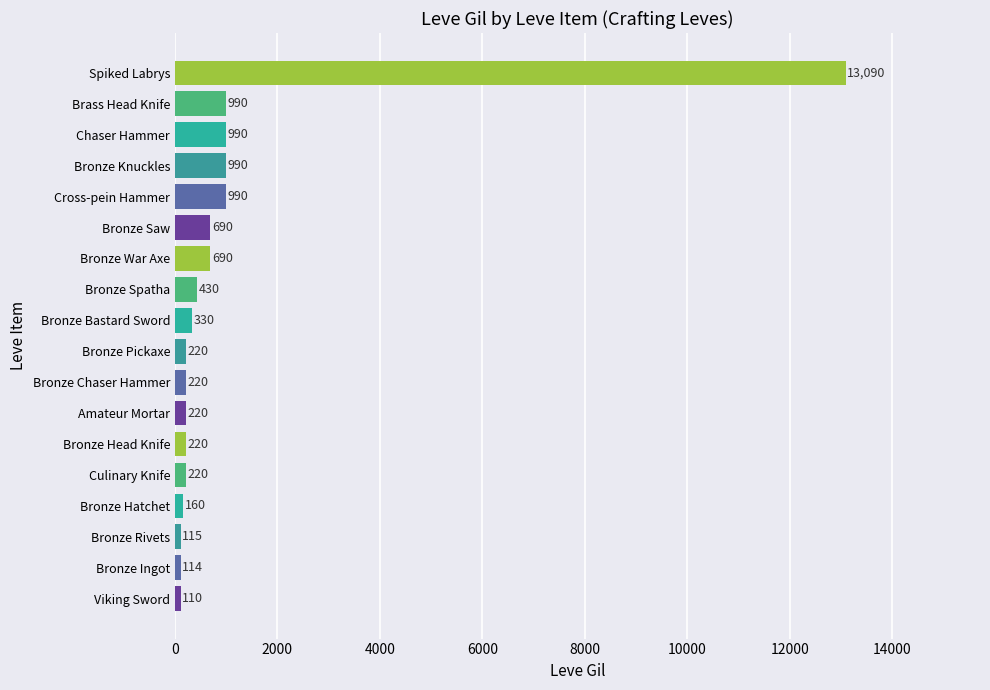

Which has a higher value, Amateur Mortar or Bronze Rivets?

Amateur Mortar